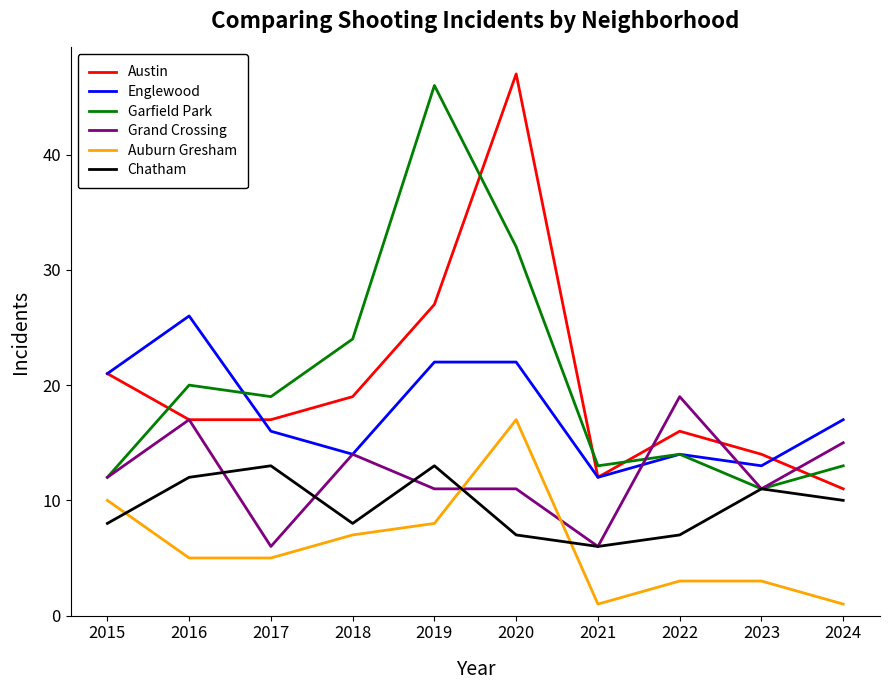

What is the sum of all Garfield Park values?

204